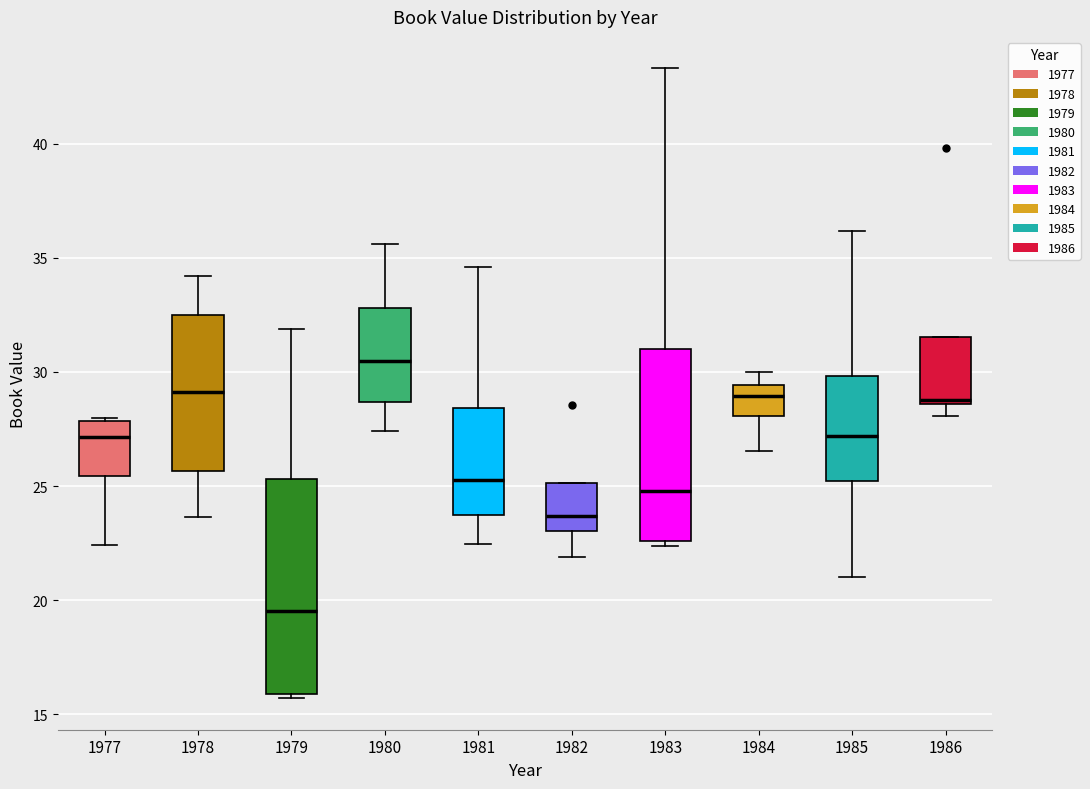

Reading left to right, transcribe this box plot: for each box, give where its median line is, the range the box spans, and where its two whiskers end, as read against the y-axis. The values are not printed on the chart, so give them approximately, as read against the axis.

1977: median 27.0, box 25.5 to 28.0, whiskers 22.5 to 28.0 (just above the box's upper edge)
1978: median 29.0, box 25.5 to 32.5, whiskers 23.5 to 34.0
1979: median 19.5, box 16.0 to 25.5, whiskers 15.5 to 32.0
1980: median 30.5, box 28.5 to 33.0, whiskers 27.5 to 35.5
1981: median 25.5, box 23.5 to 28.5, whiskers 22.5 to 34.5
1982: median 23.5, box 23.0 to 25.0, whiskers 22.0 to 25.0
1983: median 25.0, box 22.5 to 31.0, whiskers 22.5 (just below the box's lower edge) to 43.5
1984: median 29.0, box 28.0 to 29.5, whiskers 26.5 to 30.0
1985: median 27.0, box 25.0 to 30.0, whiskers 21.0 to 36.0
1986: median 29.0, box 28.5 to 31.5, whiskers 28.0 to 31.5